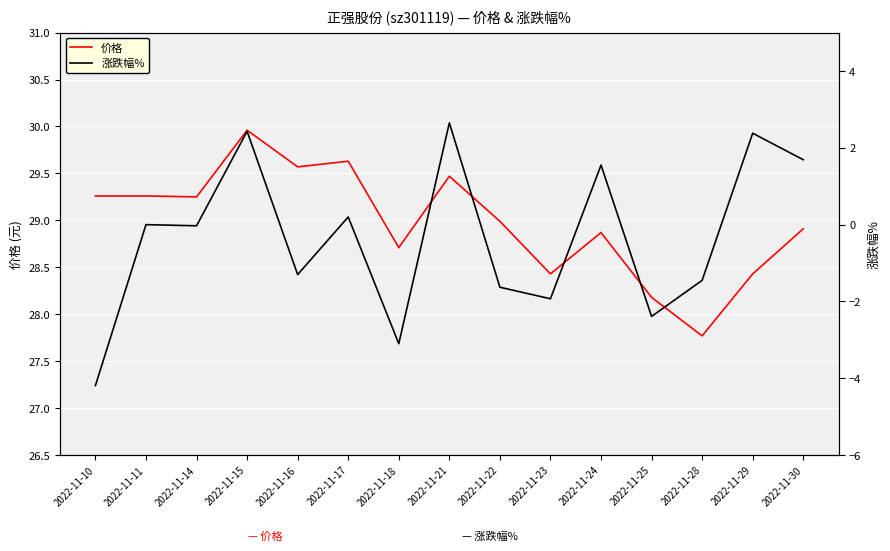

List the series in order of their peak value, highest first.

价格, 涨跌幅%